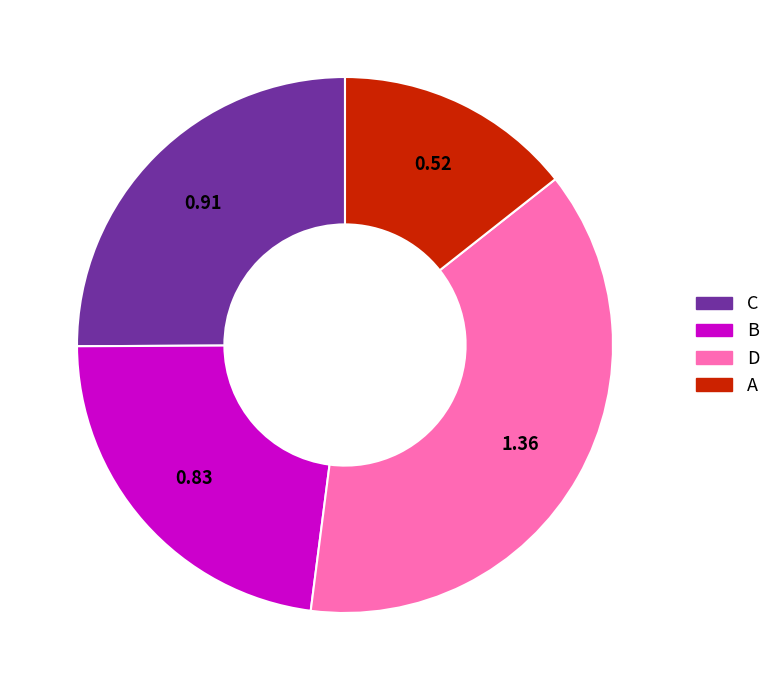

Is the sum of C and A greater than half?

No